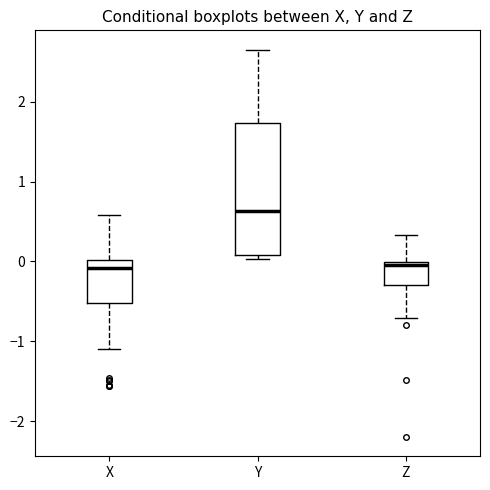

Which box's median line is the highest?

Y